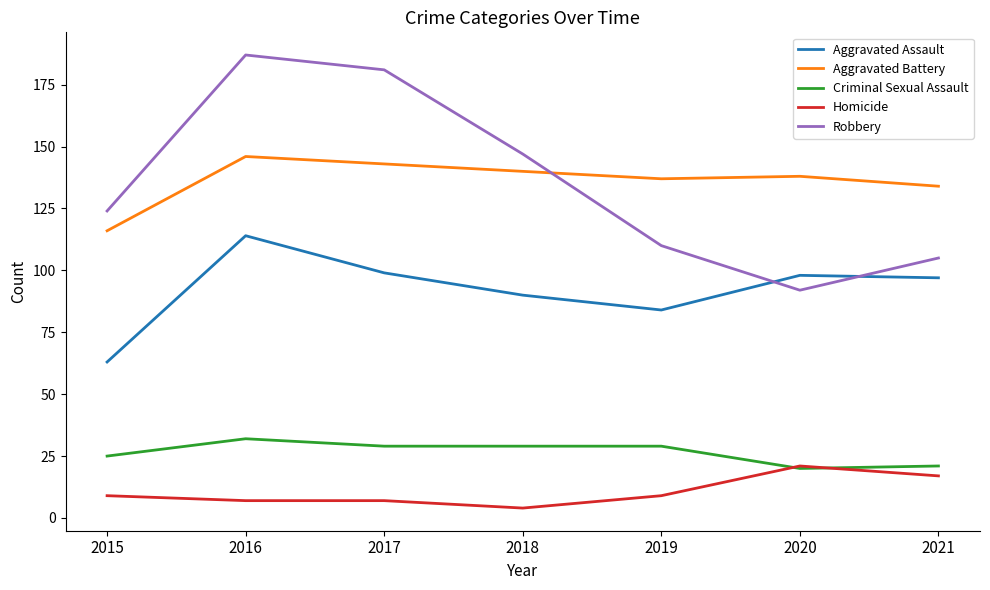

At which label is Aggravated Battery closest to 131?

2021